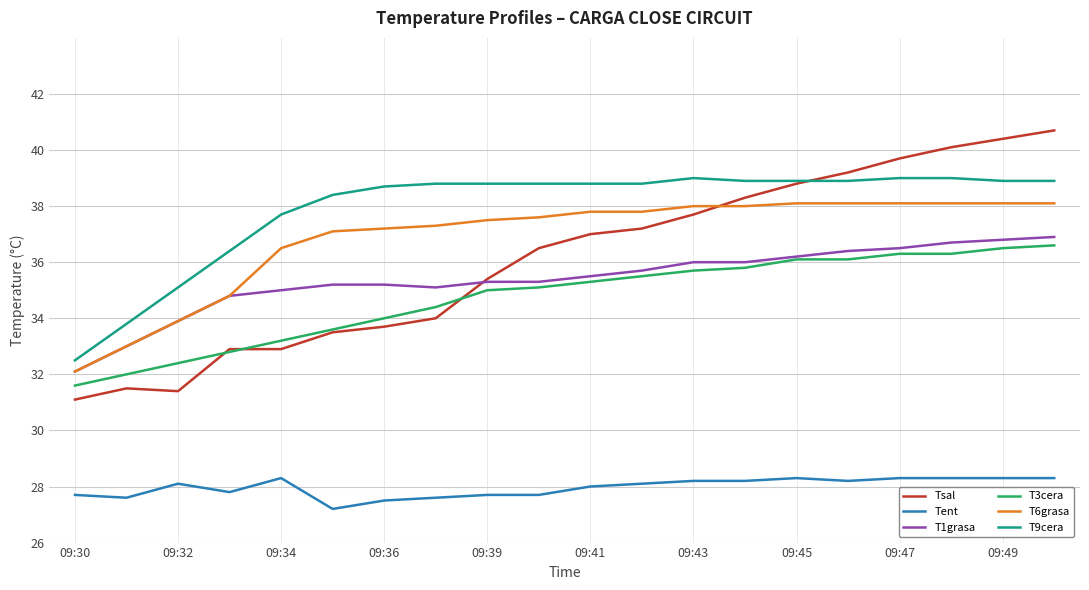

True or false: T6grasa and Tent cross at least once.

False